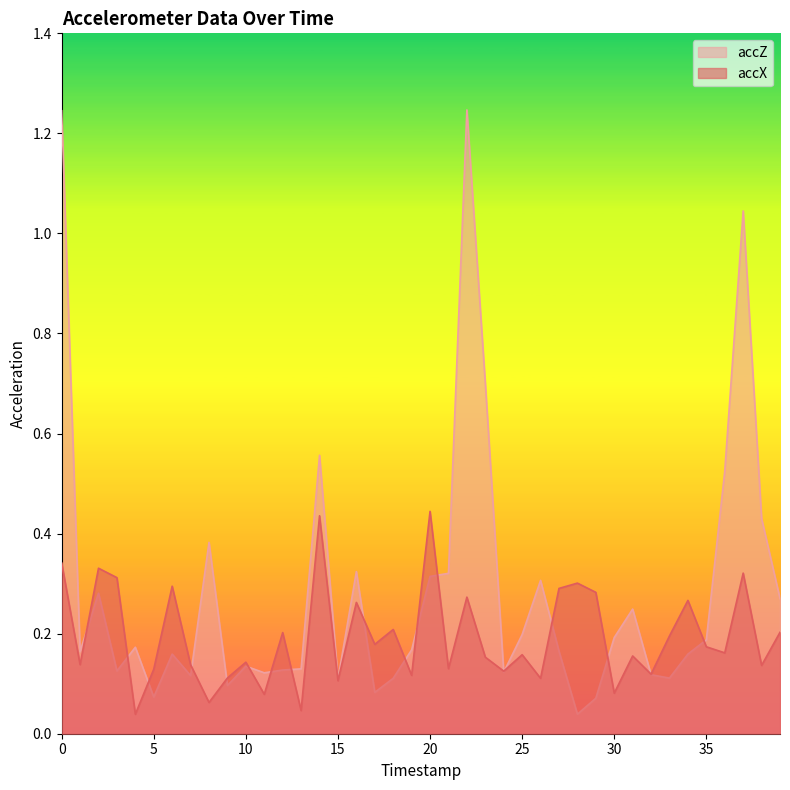

Which series ends up on top after the final intersection of accZ and accX?

accZ